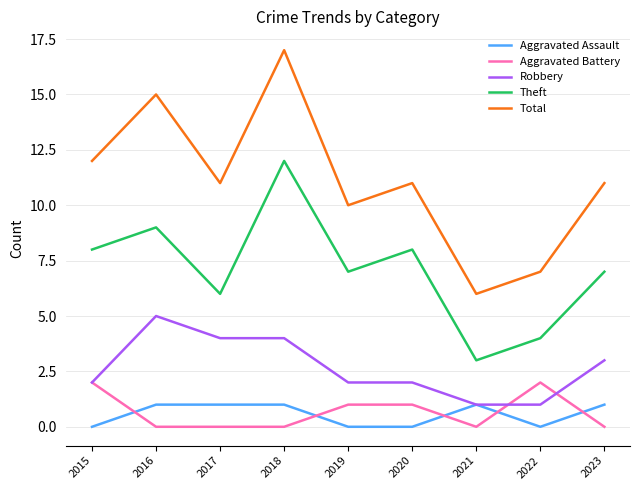

True or false: Aggravated Assault and Total intersect in this chart.

False